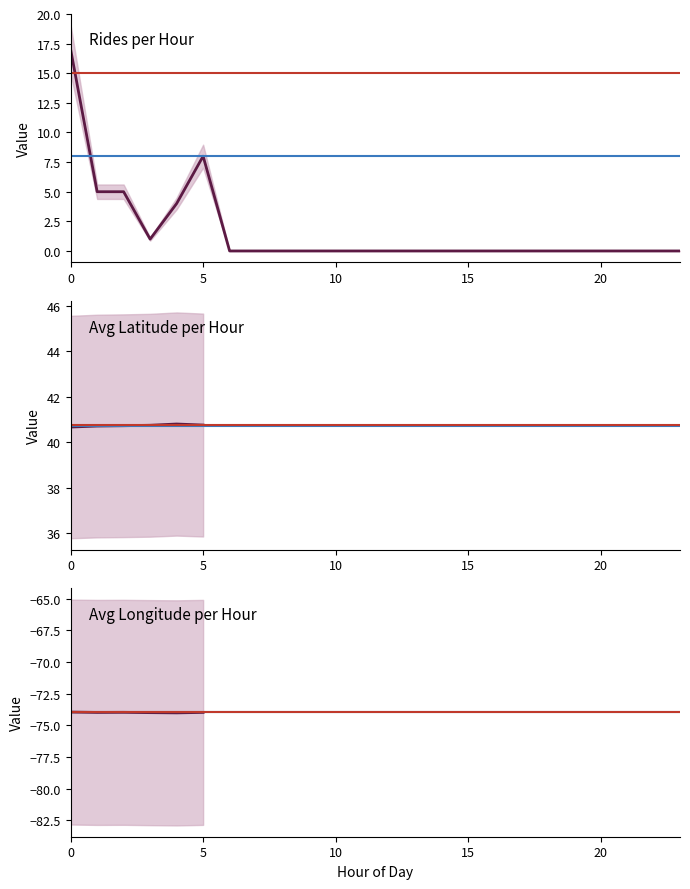

Where is the first local minimum for Avg Lon per Hour (Day 1)?

1